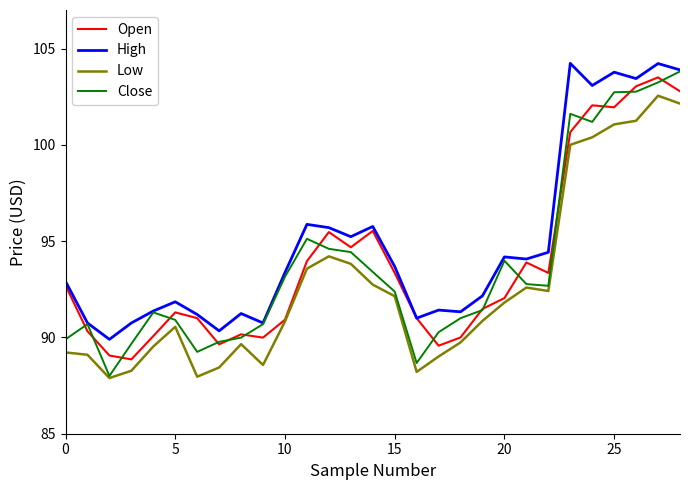

Which series has the largest total across all categories?

High